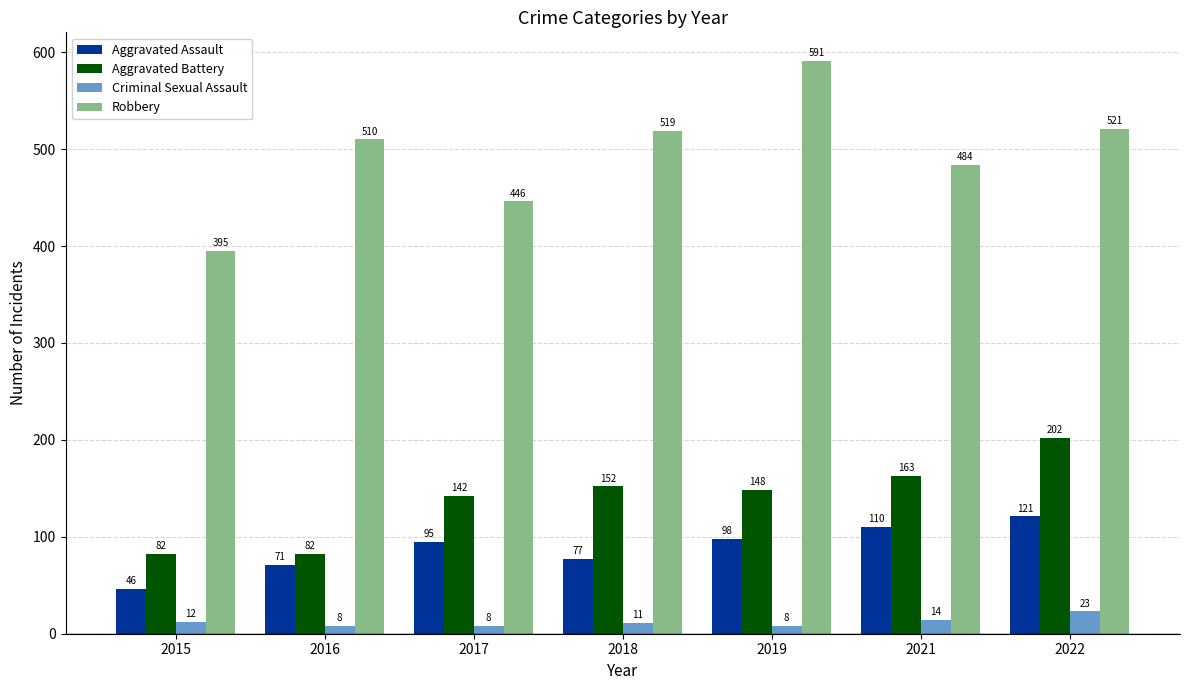

How many distinct data groups are displayed?

4